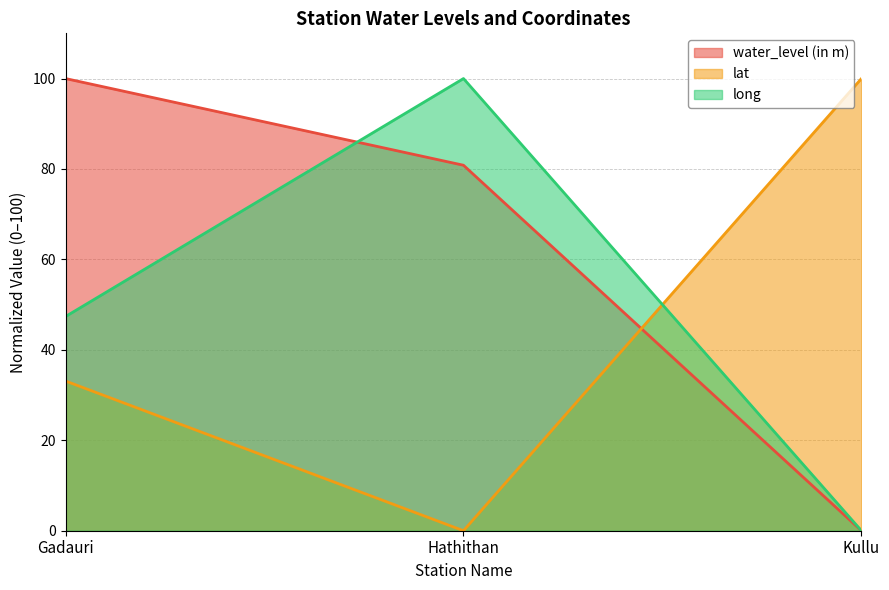

Which label corresponds to the smallest value in the chart?

Kullu